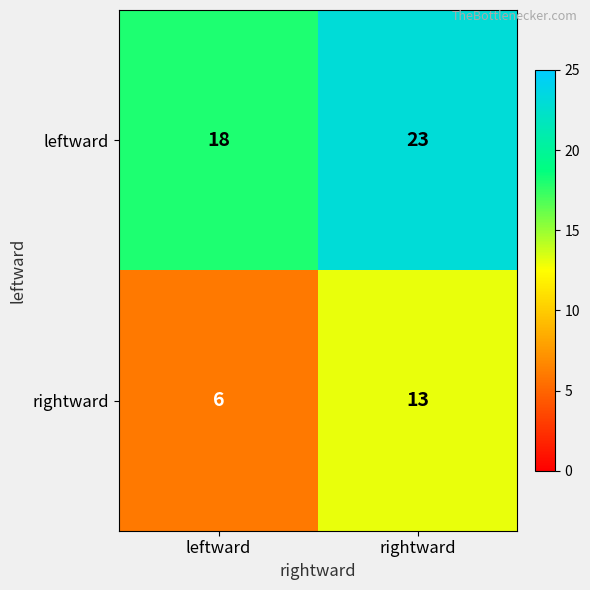

What is the sum of all leftward values?

41